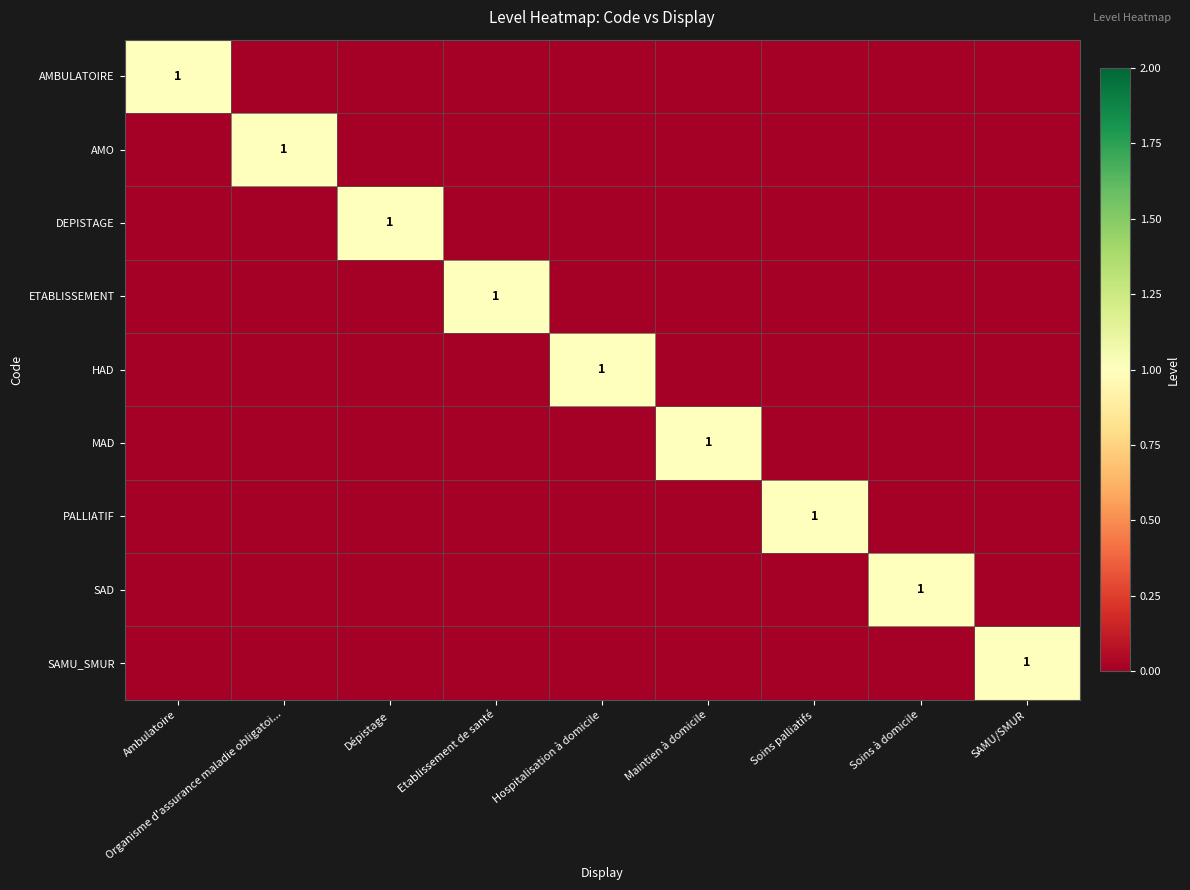

Rank the series at Soins palliatifs from highest to lowest value.

PALLIATIF, AMBULATOIRE, AMO, DEPISTAGE, ETABLISSEMENT, HAD, MAD, SAD, SAMU_SMUR